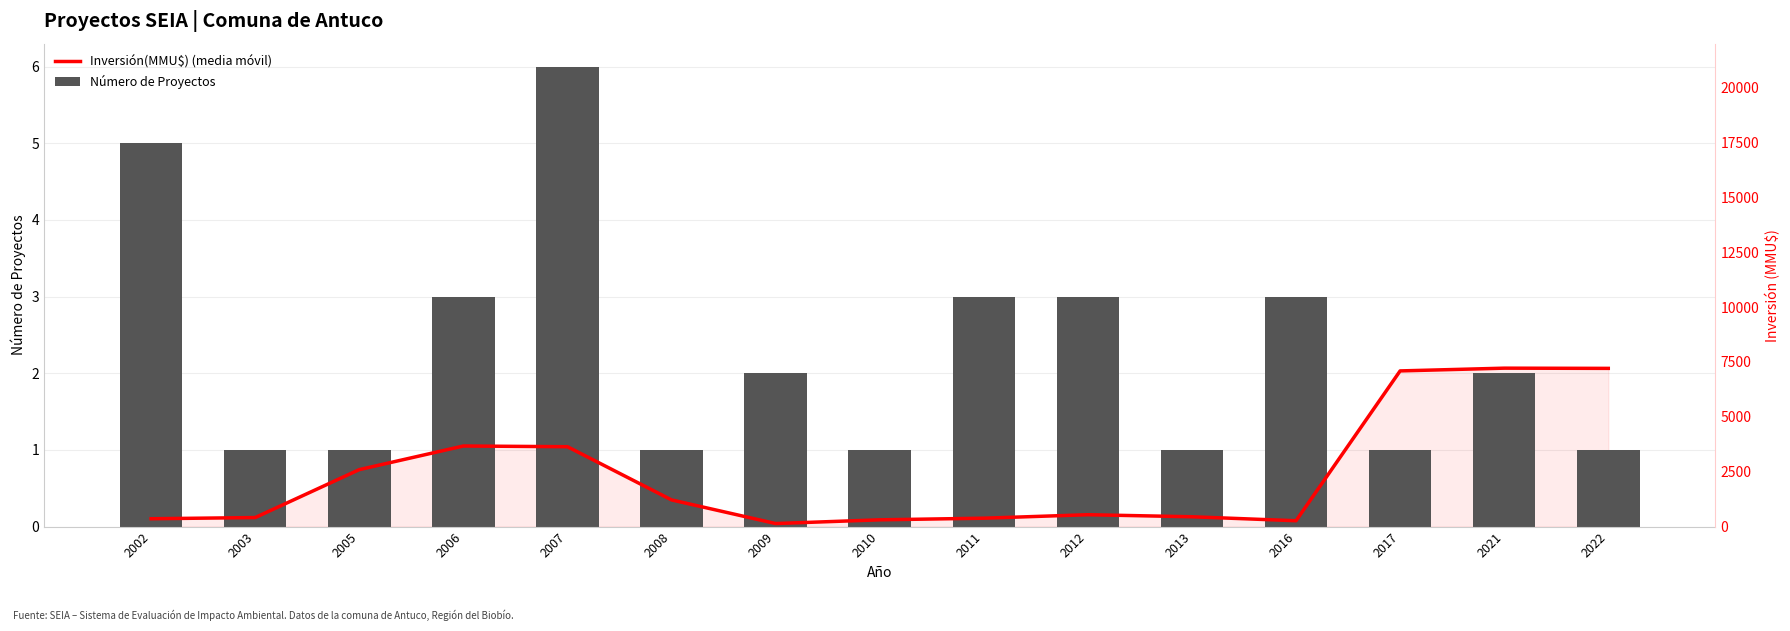

At which category is the sum across all series the highest?

2007